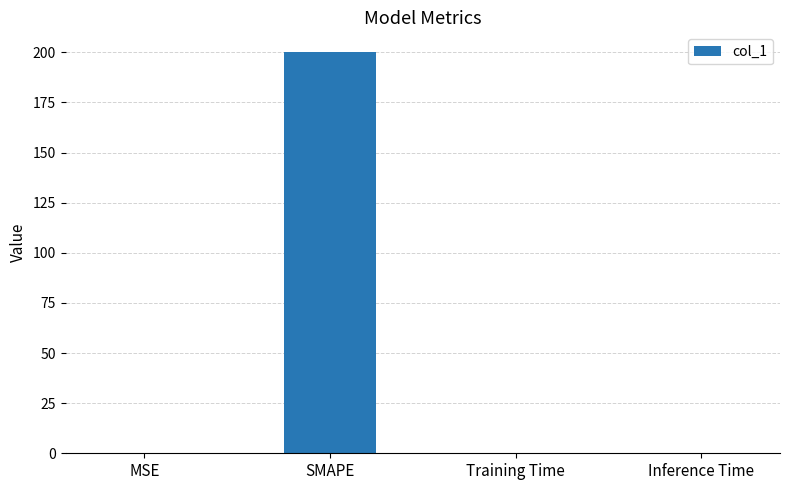

What is the difference between the values at Training Time and SMAPE?

200.0